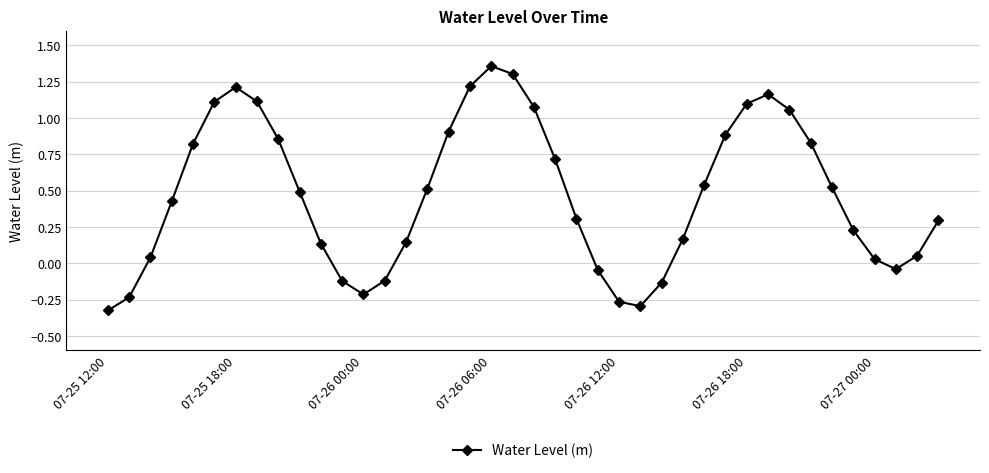

How many interior local valleys (lower than both neighbors) does the data have?

3